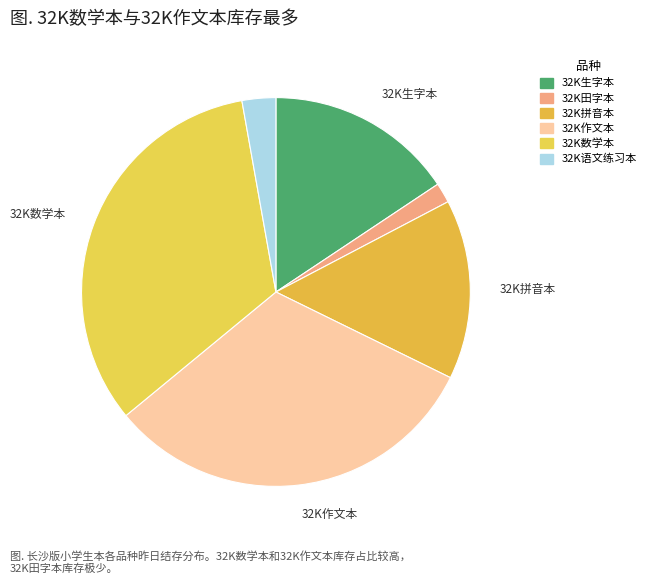

What is the ratio of the value at 32K生字本 to the value at 32K数学本?

0.5